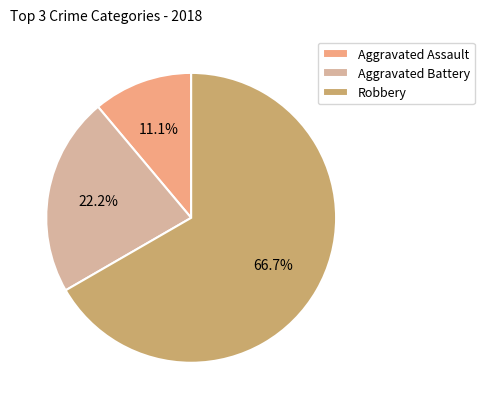

To the nearest percent, what percentage of the pie is Robbery?

67%